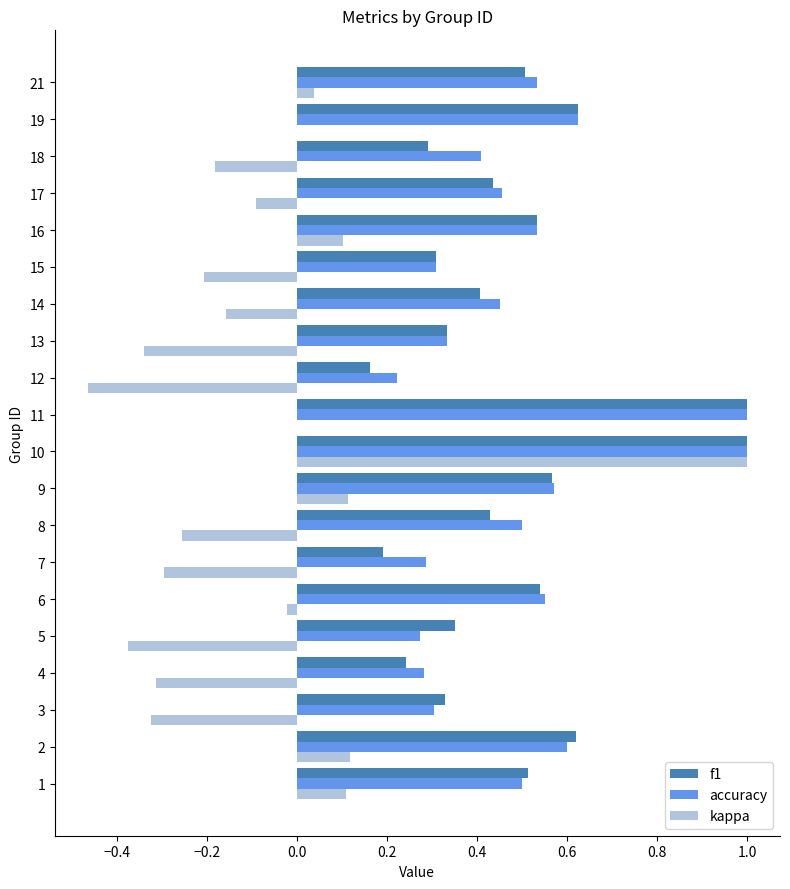

Is the value of accuracy at 12 greater than the value of kappa at 21?

Yes